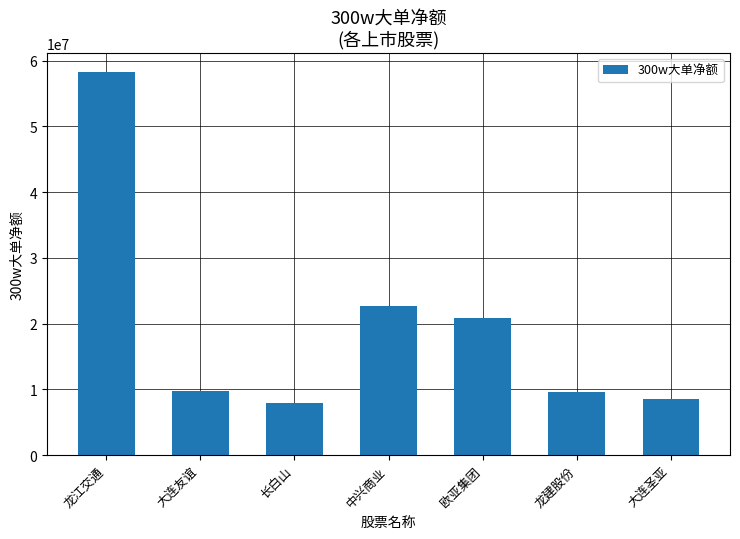

What is the greatest value displayed?

58265506